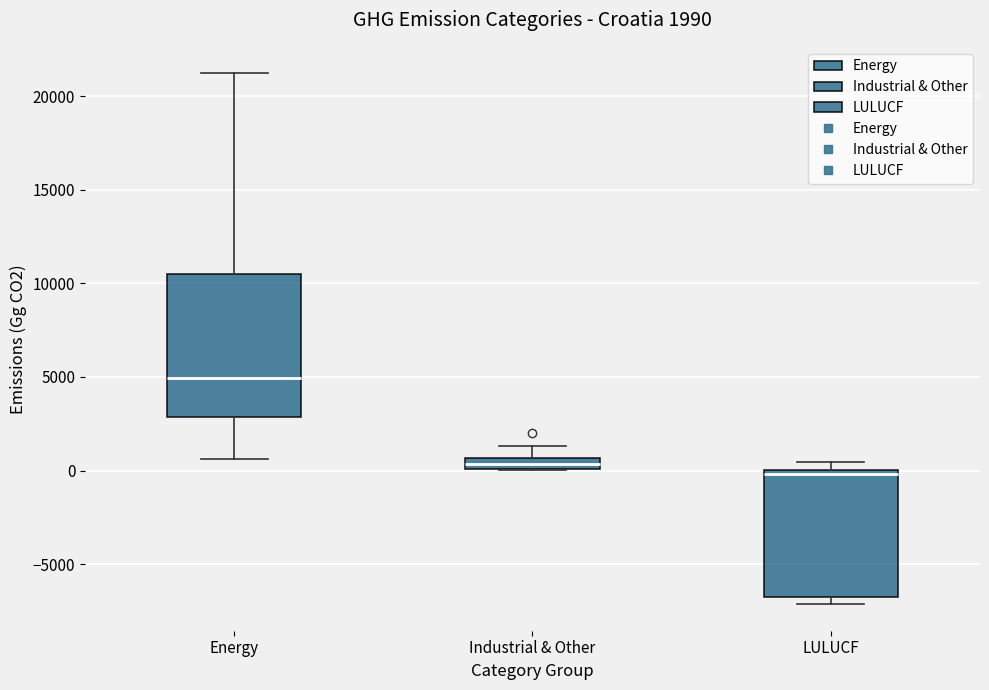

Which box has the lowest median line?

LULUCF